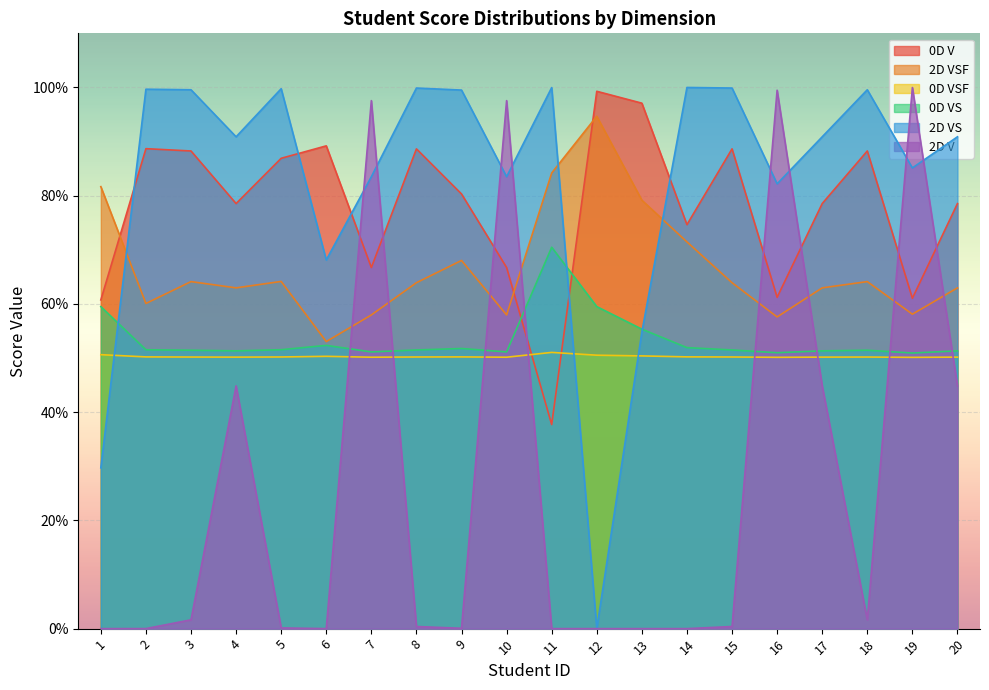

After their last crossing, which series has the higher values: 0D V or 2D VS?

2D VS